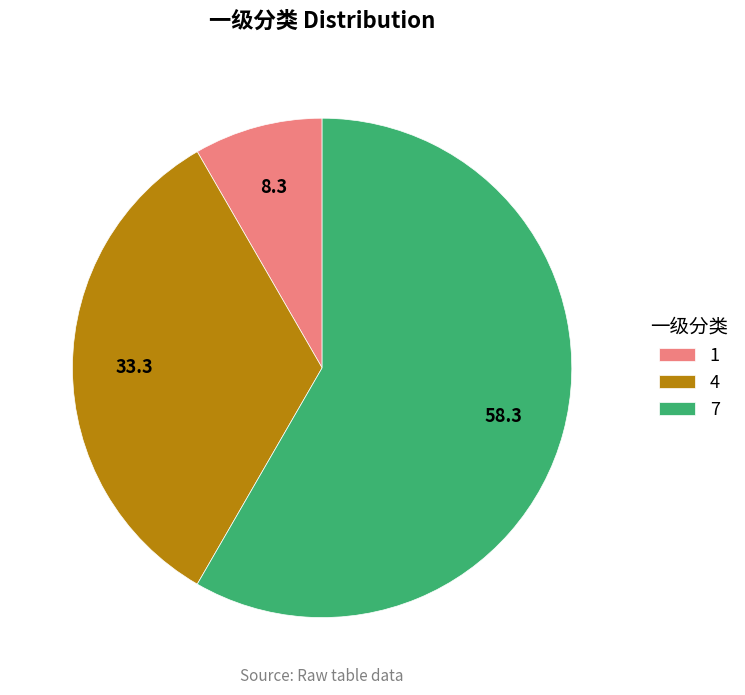

What is the largest slice in the pie chart?

7